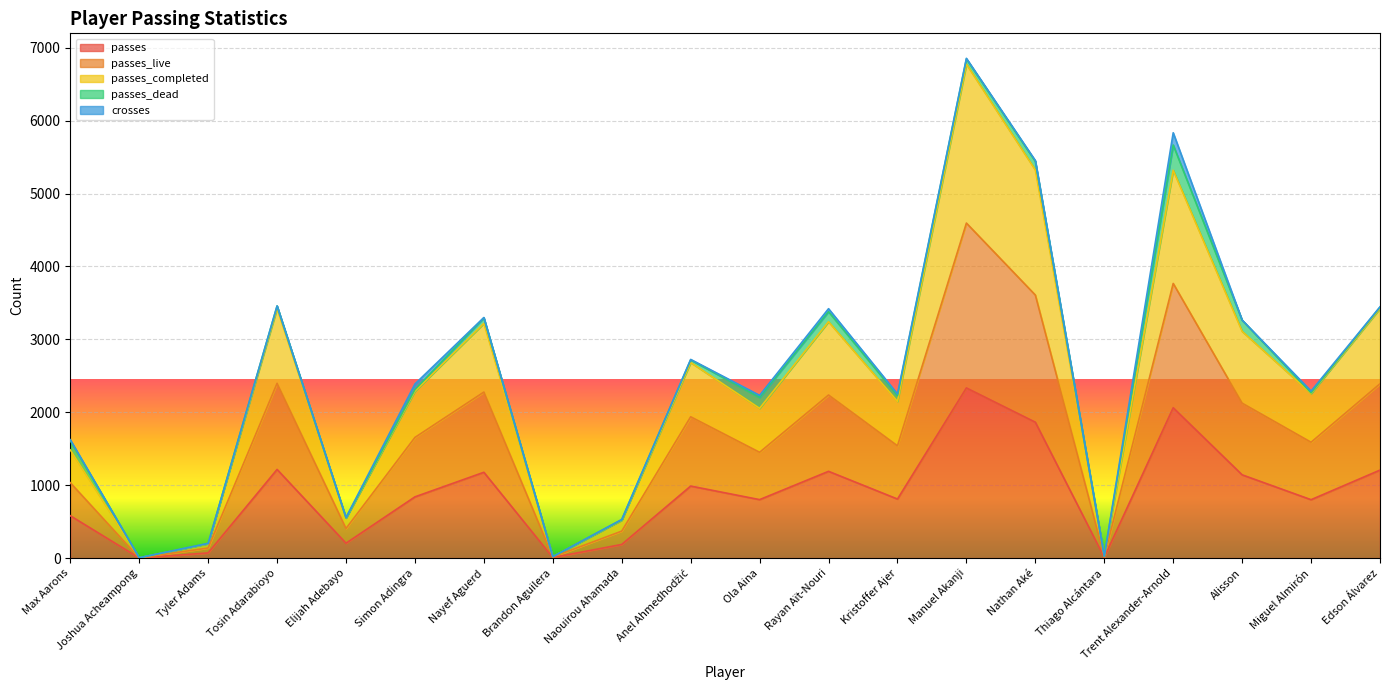

How many data points in passes_completed are above 2312?

9